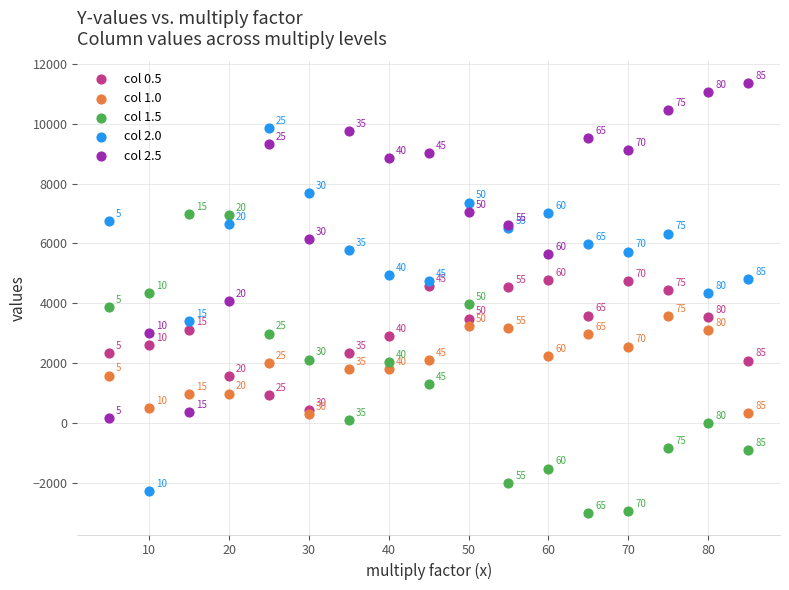

Which series reaches the maximum Y coordinate?

col 2.5